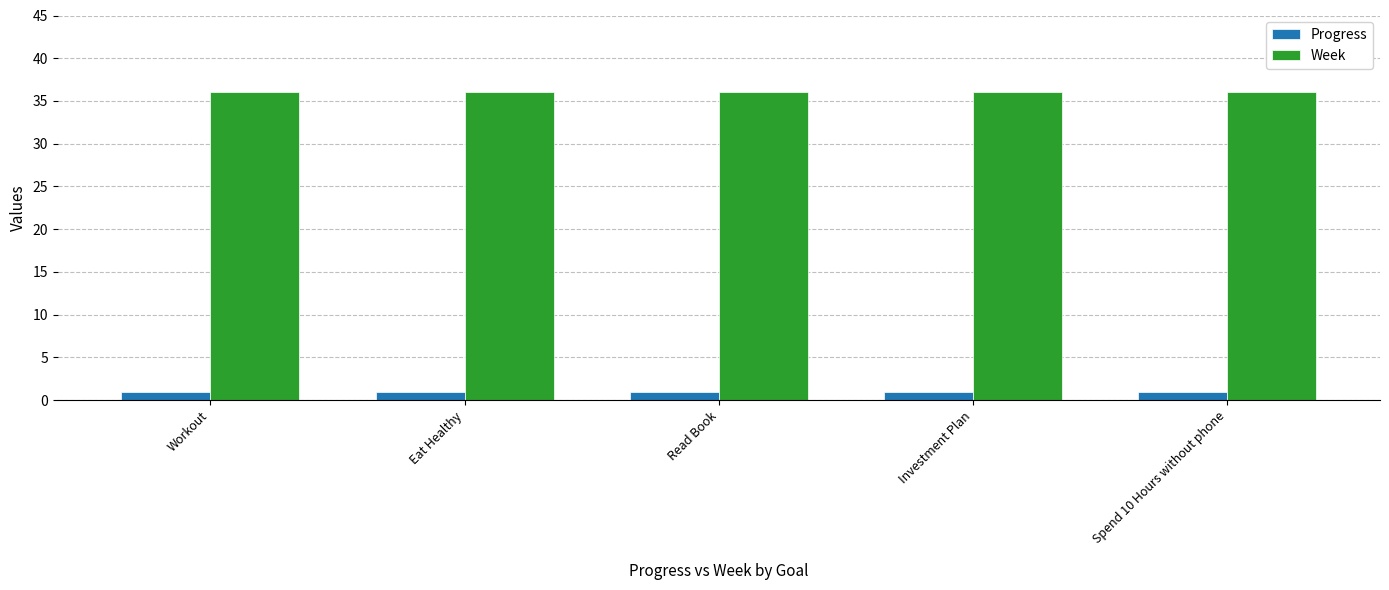

Rank the series by their average value, from lowest to highest.

Progress, Week